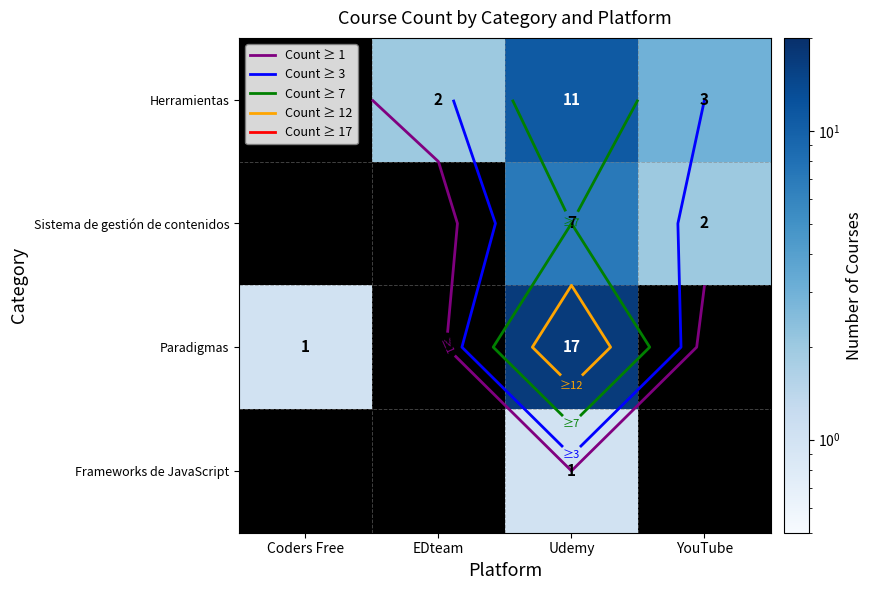

At which label does Frameworks de JavaScript reach its minimum?

Coders Free